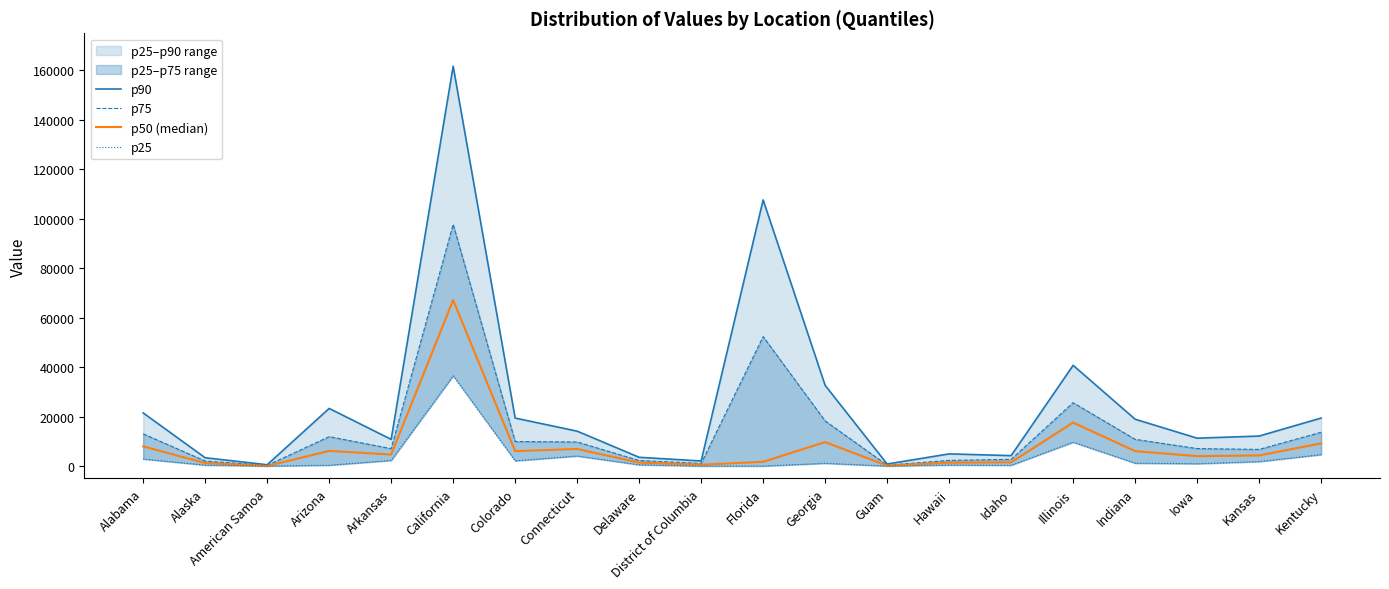

How many interior local valleys does the p90 series have?

6